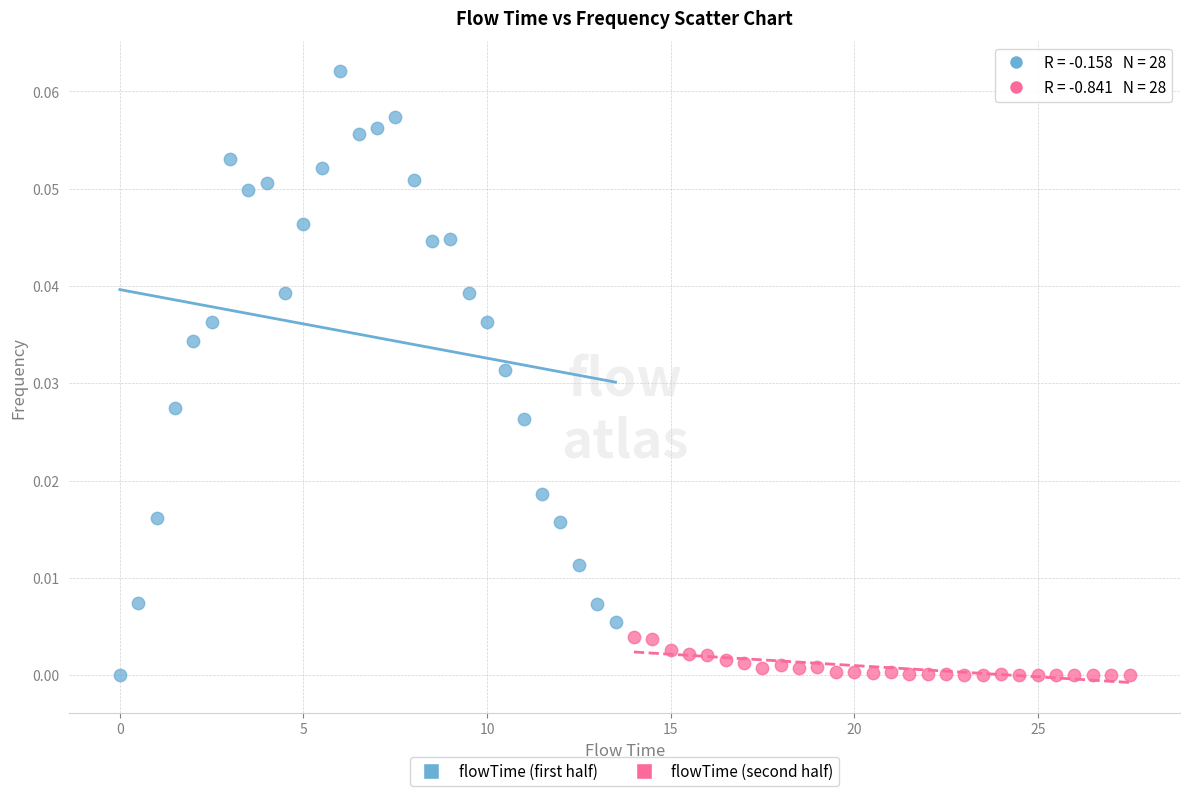

Which series contains the highest Y value?

flowTime (first half)